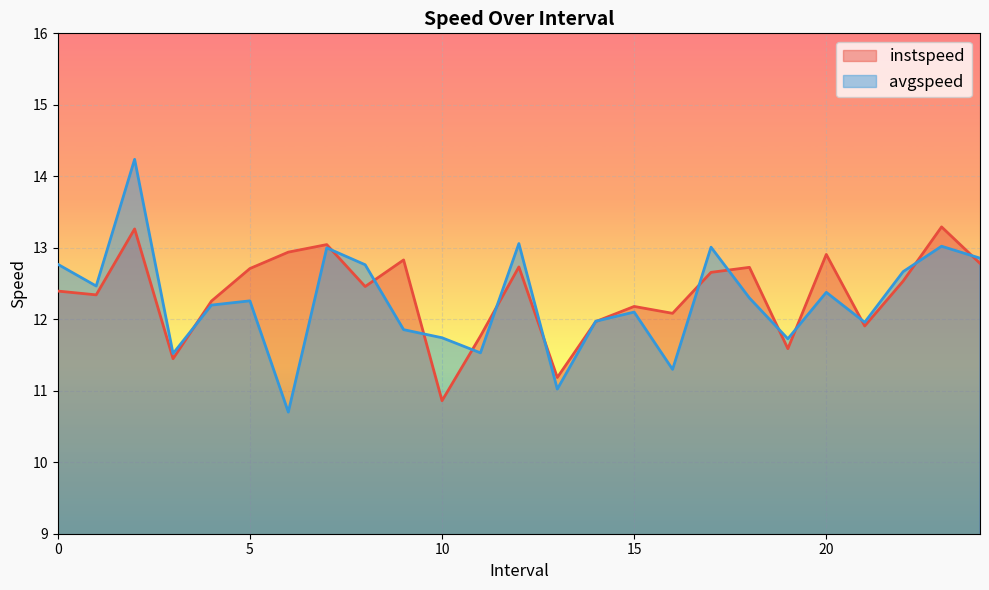

What are all the series names shown in the legend?

instspeed, avgspeed